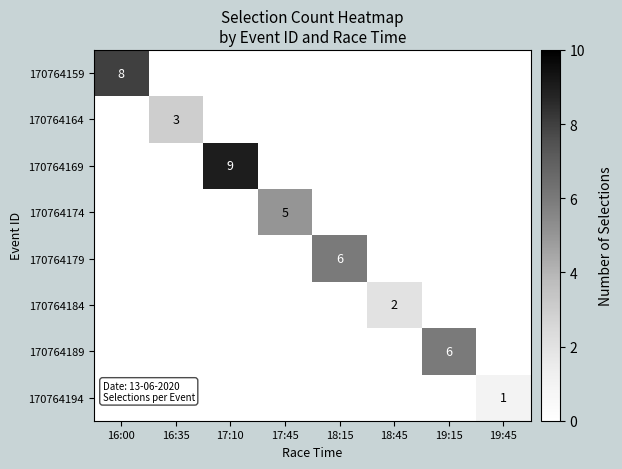

True or false: 170764179 has a value of 8 at 18:15.

False